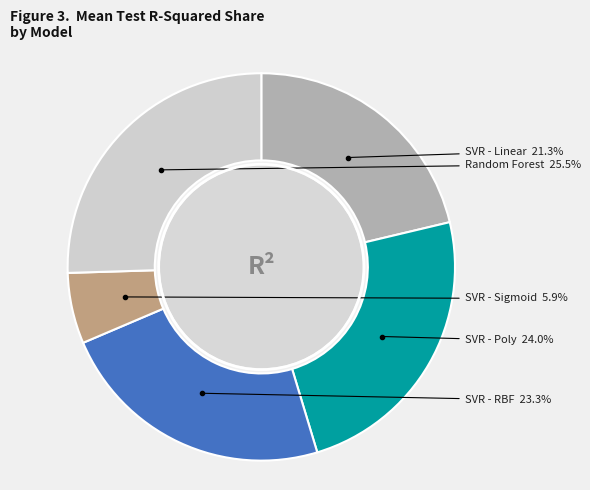

Does SVR - RBF represent more than half of the total?

No